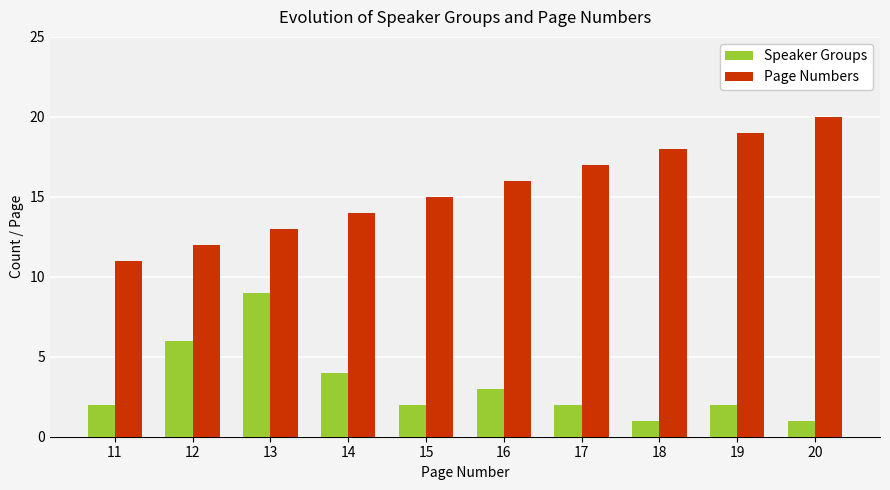

List the series in order of their overall mean, highest first.

Page Numbers, Speaker Groups